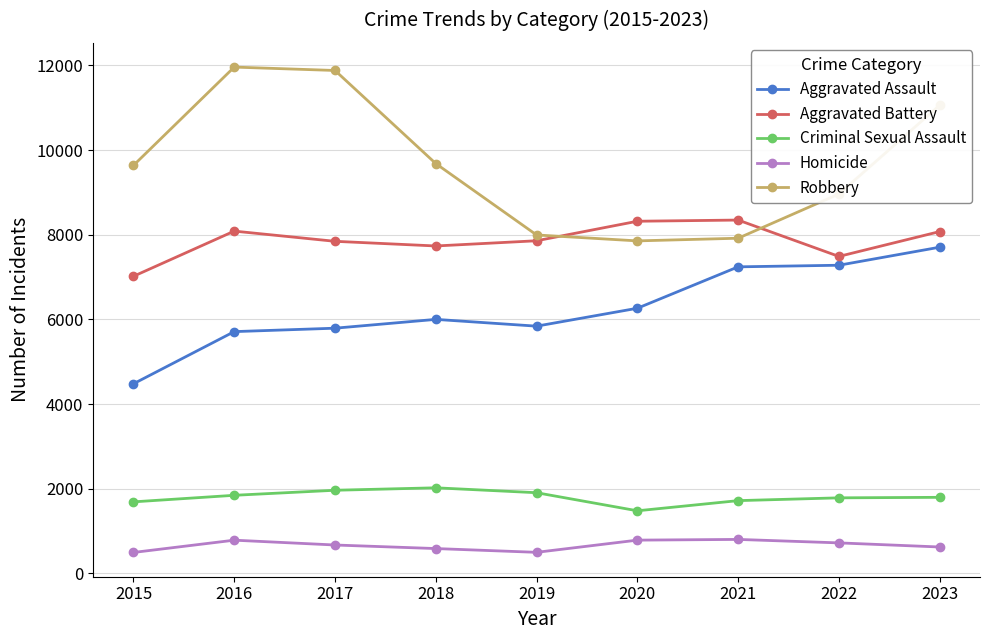

Which series has the largest total across all categories?

Robbery